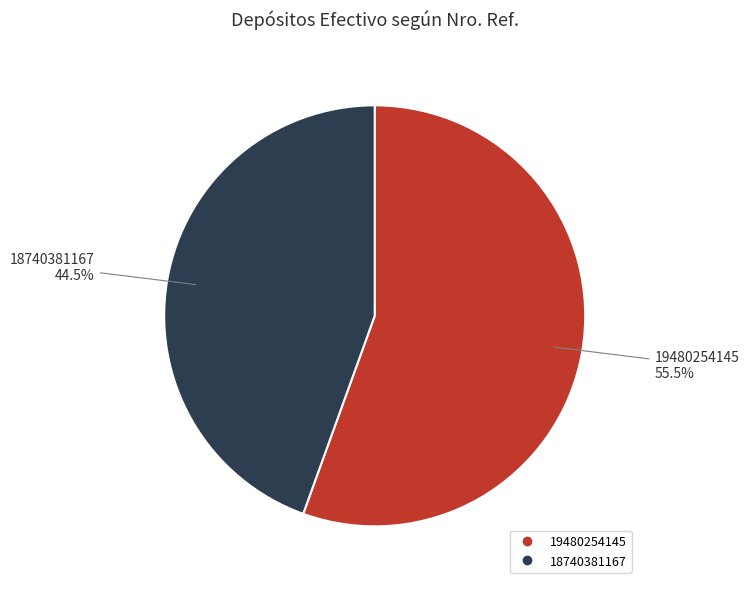

The 18740381167 slice represents 39% of the pie. True or false?

False